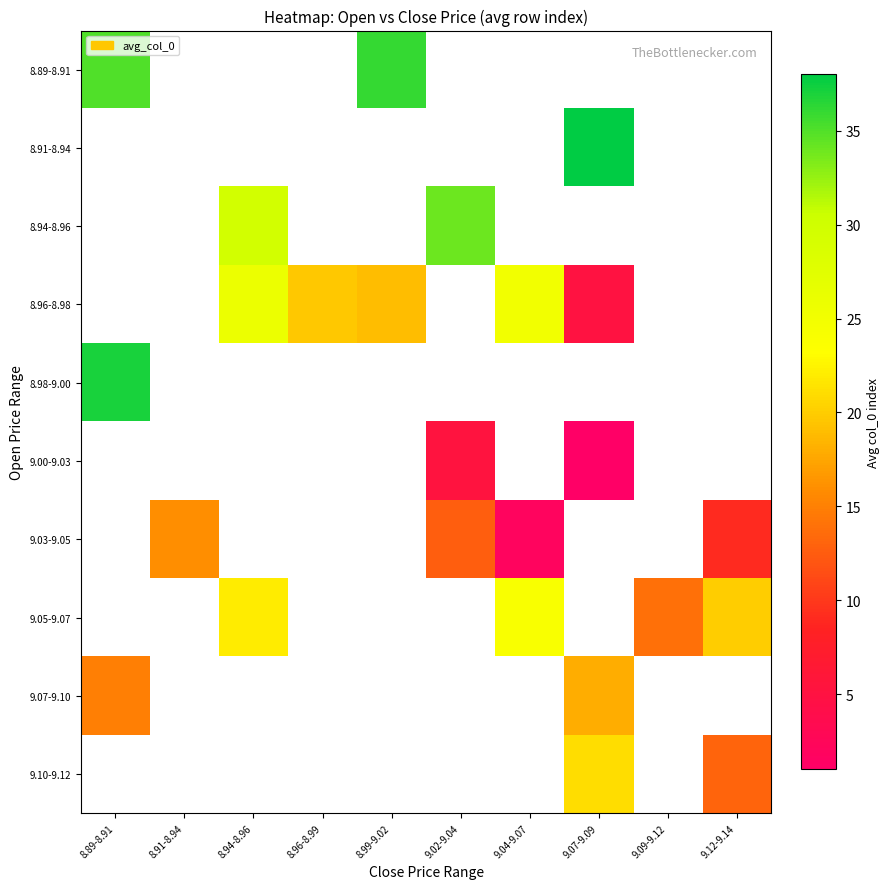

Where is 8.98-9.00 nearest to the value 37?

8.89-8.91